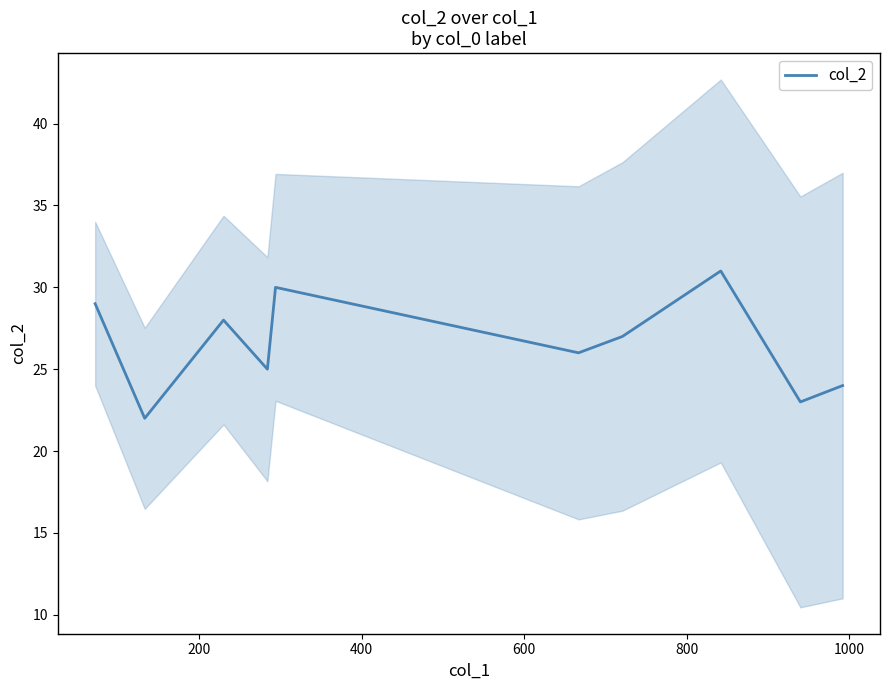

What is the minimum value for col_2?

22